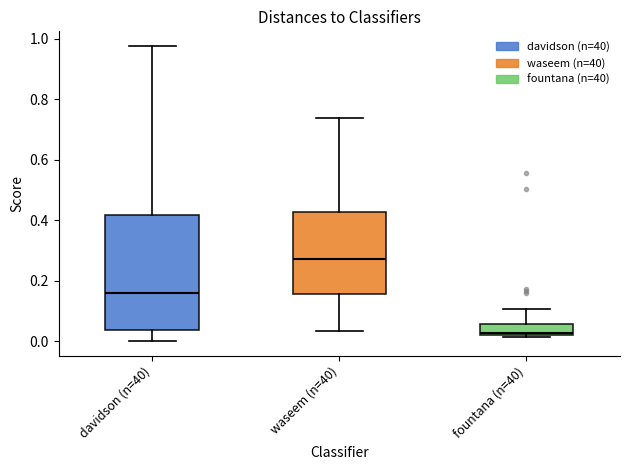

Where is the lower edge of the box for waseem (n=40) on the y-axis? The values are not printed on the chart, so give them approximately, as read against the axis.

0.16